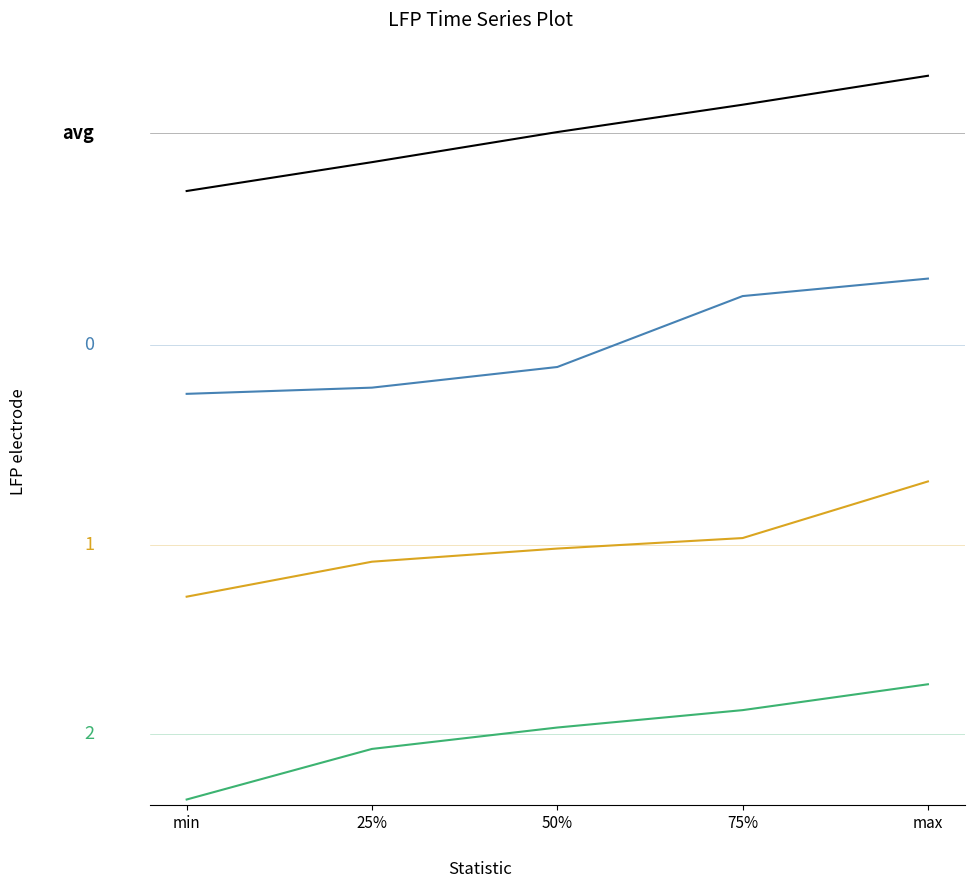

What is the change in value from min to max?

+11.1